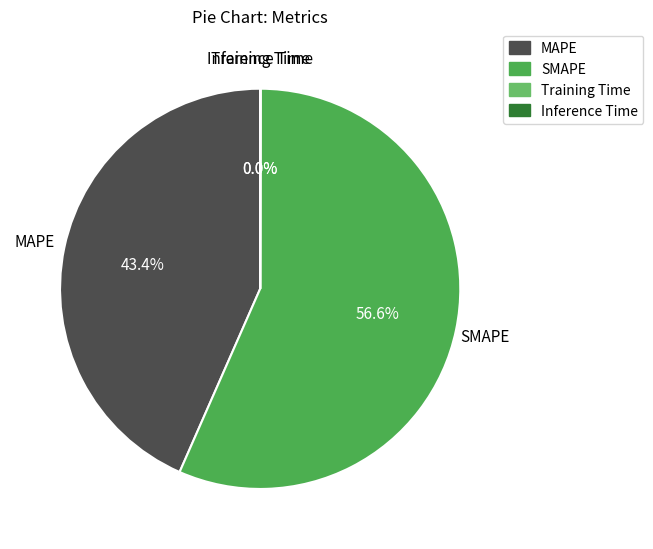

To the nearest percent, what is the average slice percentage?

25%